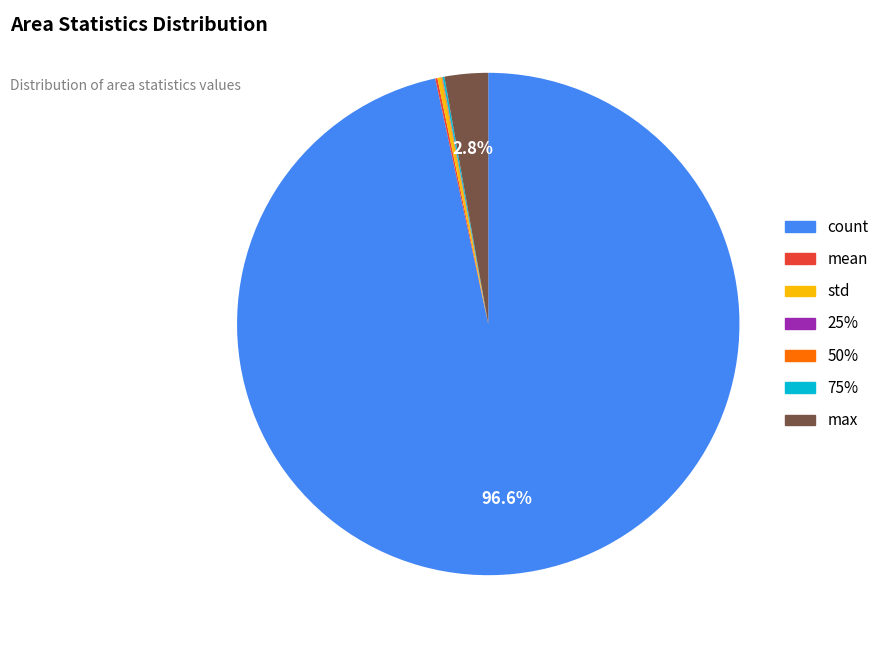

Is there a majority slice in this chart?

Yes